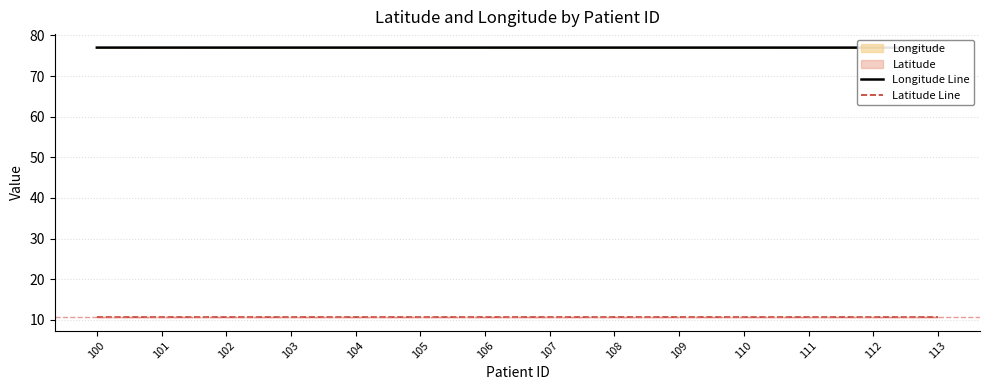

Which series has the largest total across all categories?

Longitude Line